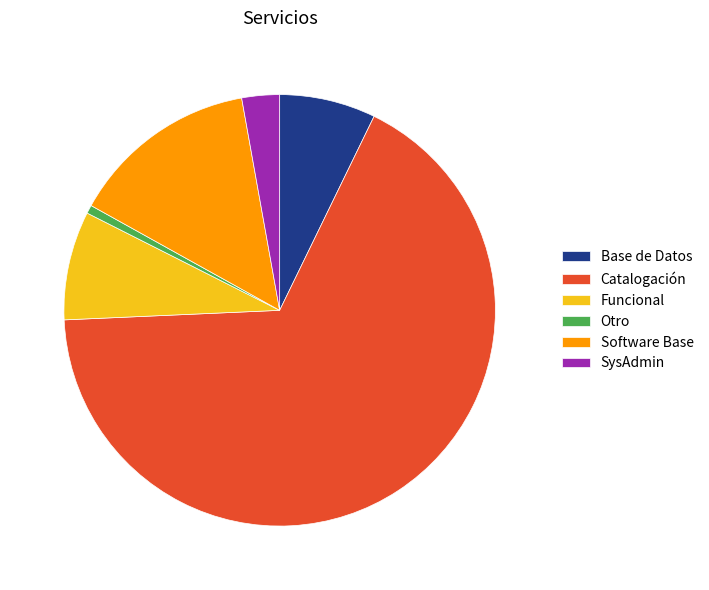

True or false: Base de Datos accounts for 19% of the total.

False